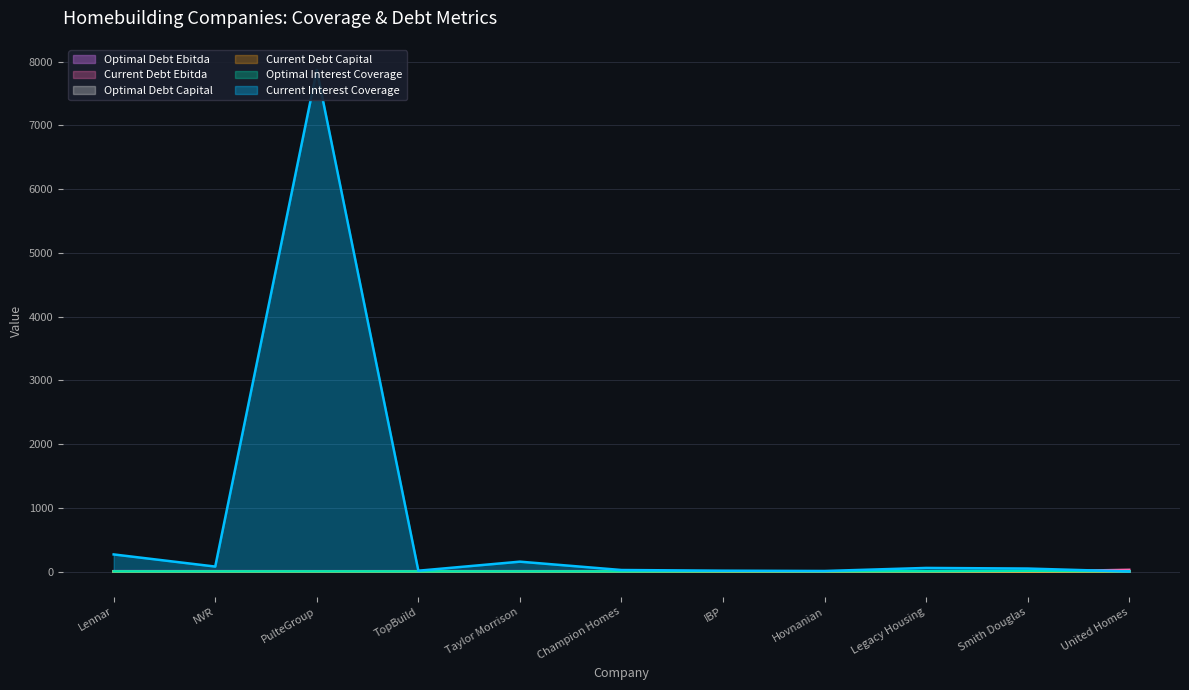

Where is optimal_debt_ebitda nearest to the value 4?

Legacy Housing